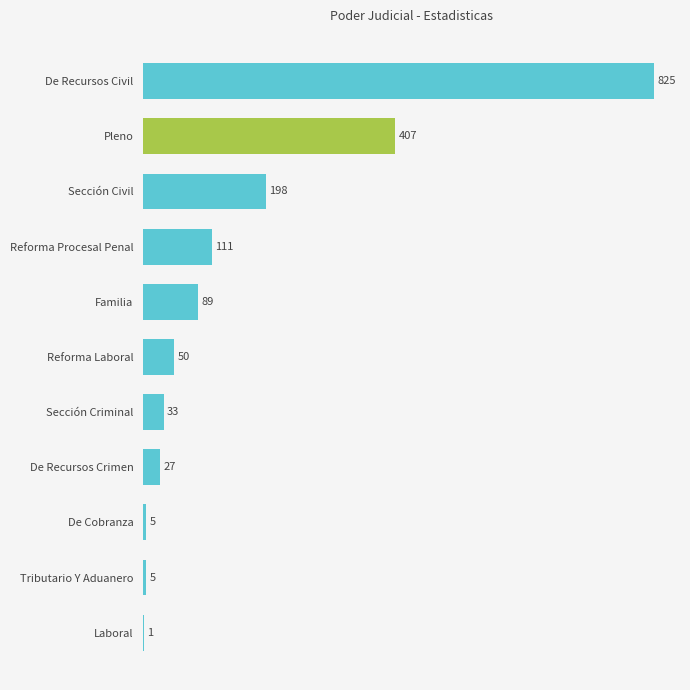

What is the greatest value displayed?

825